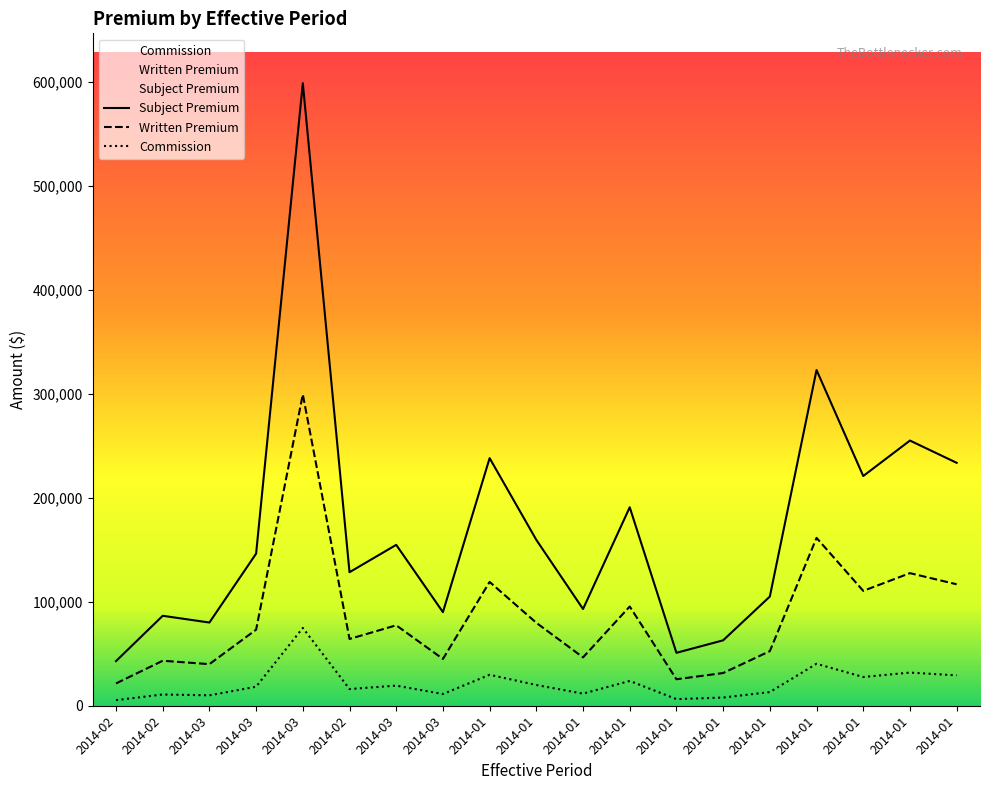

What is the difference between the Commission values at 2014-03 and 2014-02?

69475.0